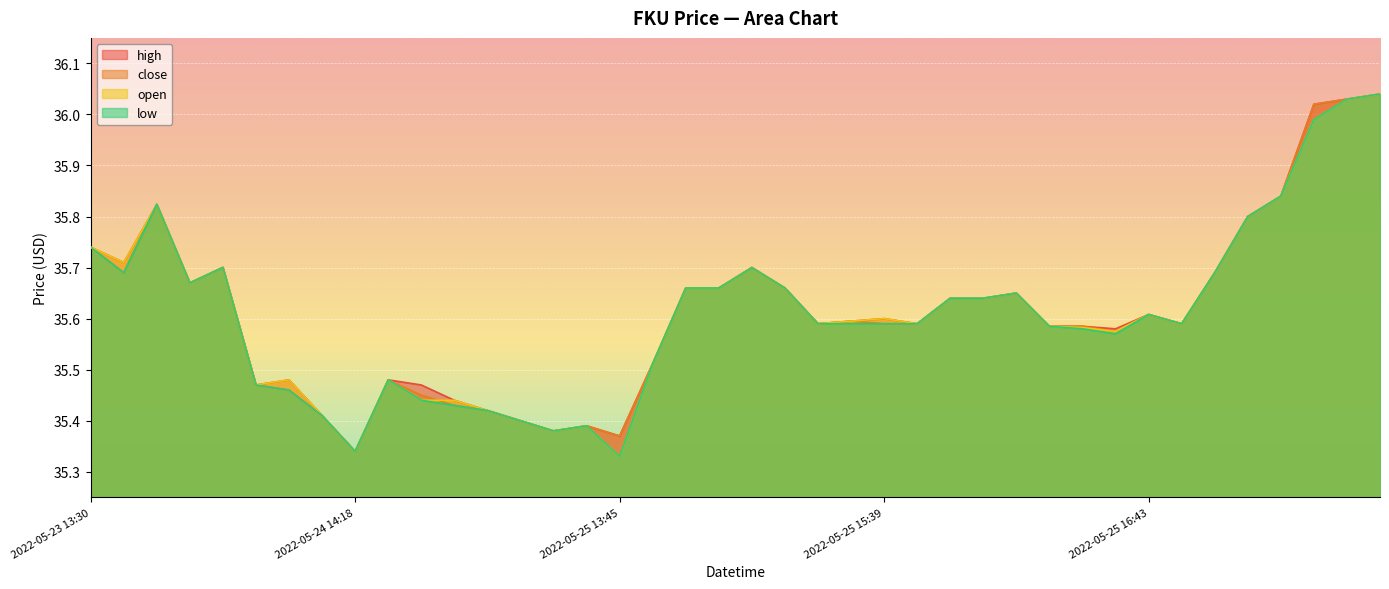

Rank the series by their maximum value, from highest to lowest.

close, open, high, low